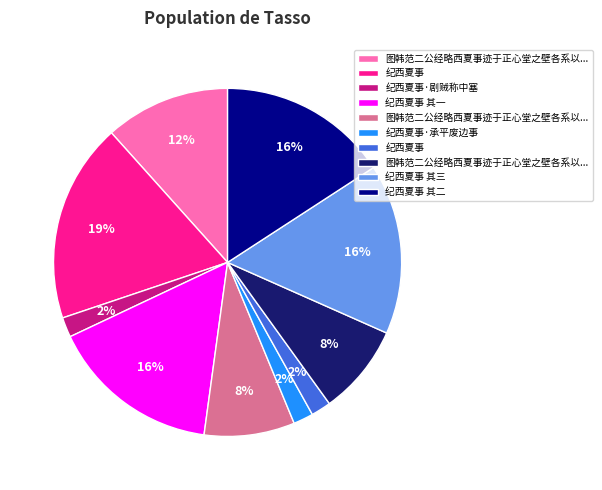

Does any single category account for the majority?

No